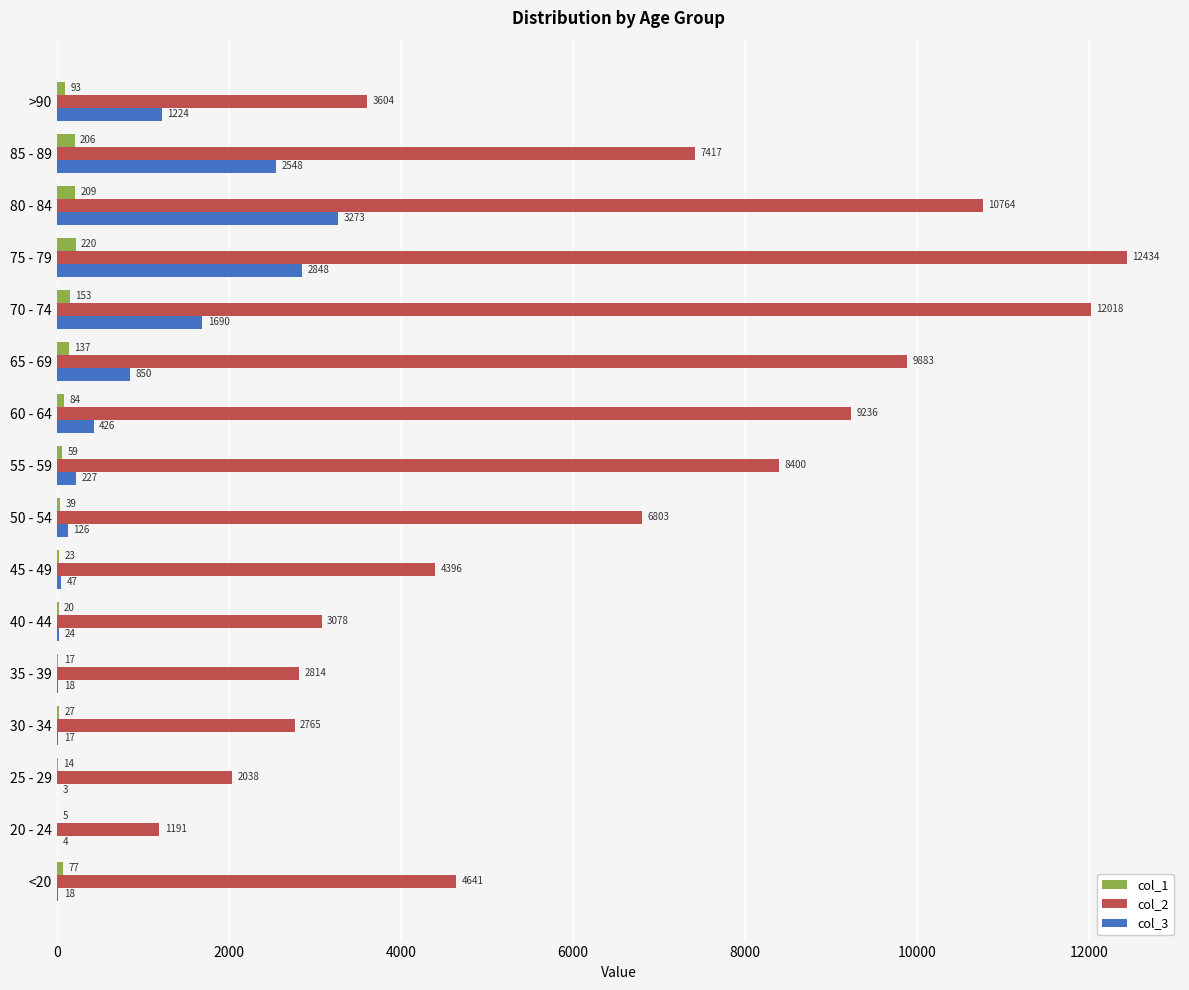

Which series has the widest spread of values?

col_2